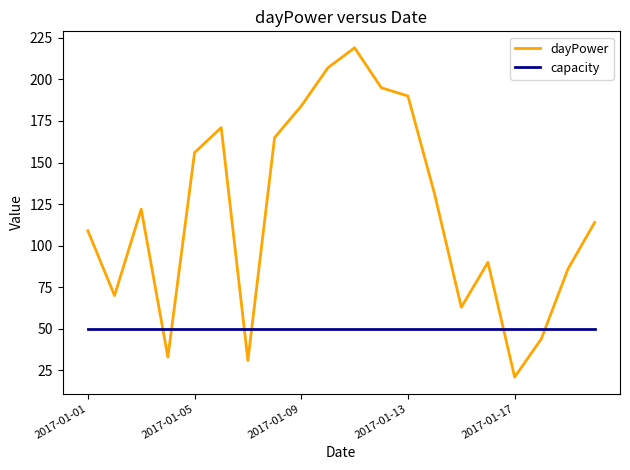

What is the minimum value shown in the chart?

21